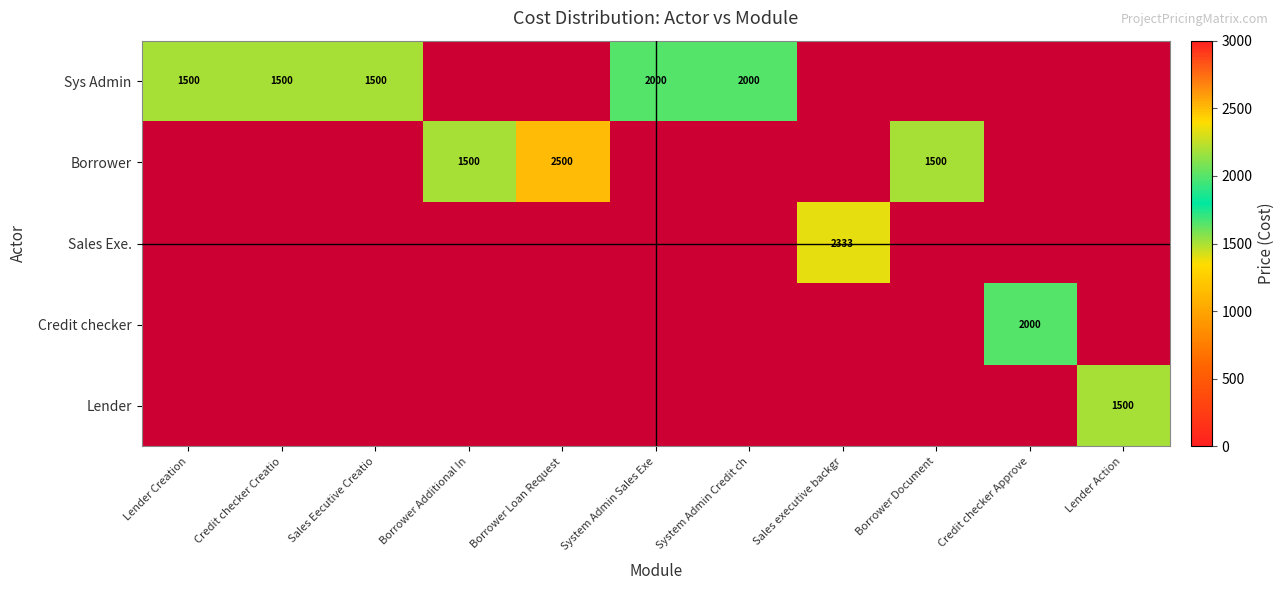

How many distinct data groups are displayed?

5